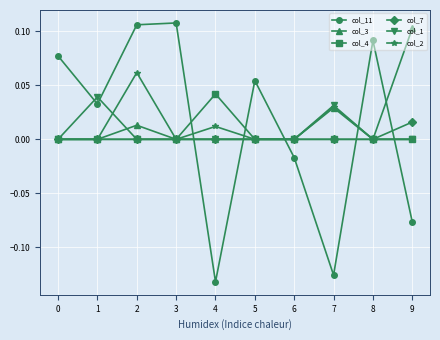

How many interior local peaks does the col_11 series have?

3